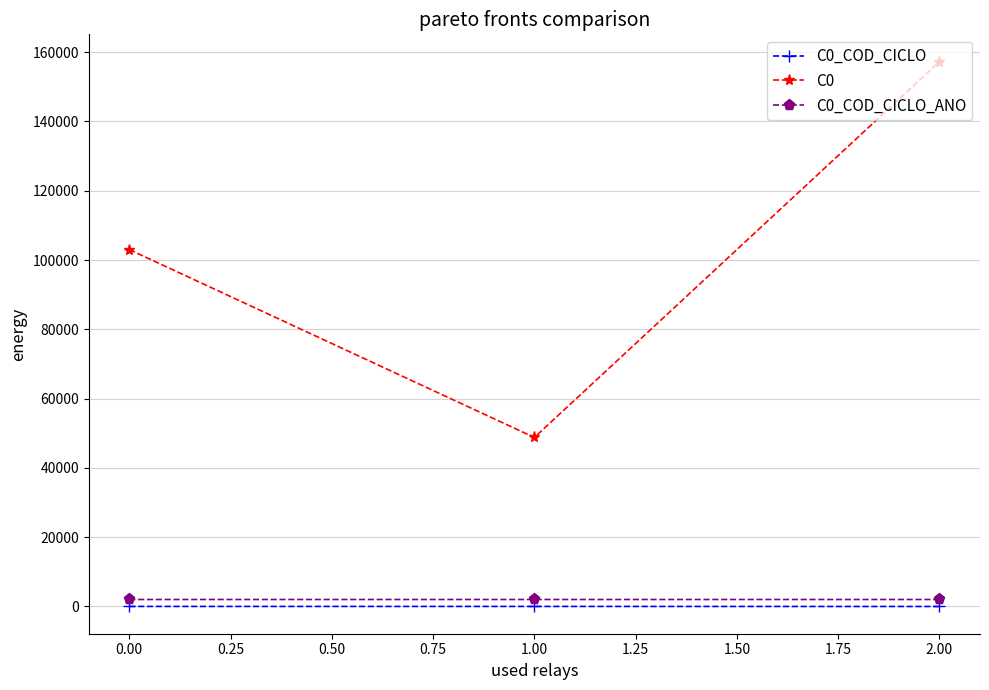

At which category is the sum across all series the highest?

2.00